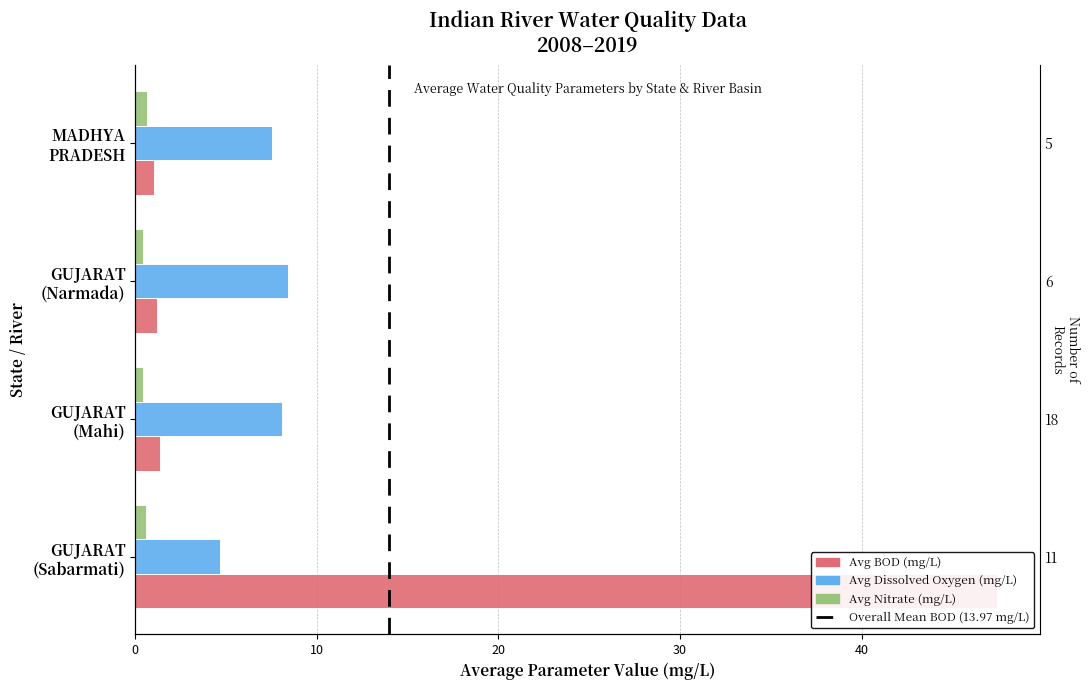

List the series in order of their overall mean, lowest first.

Avg Nitrate (mg/L), Avg Dissolved Oxygen (mg/L), Avg BOD (mg/L)